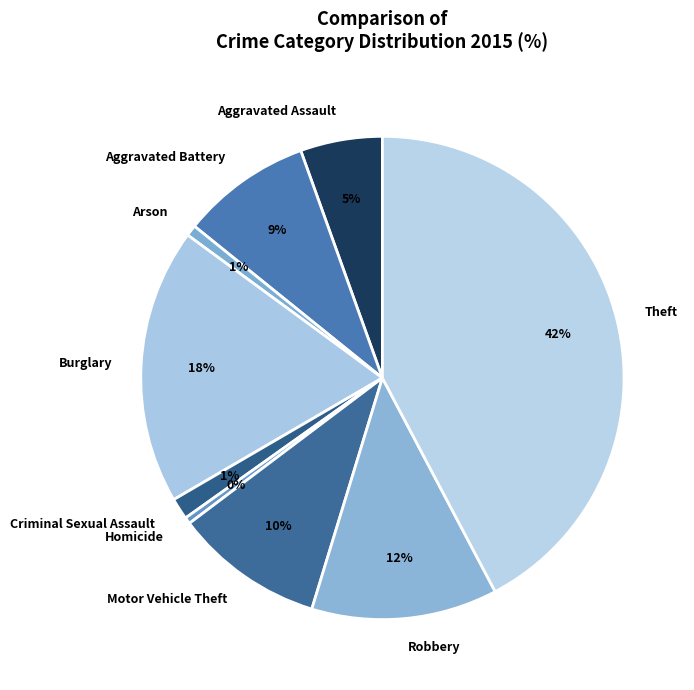

Is it true that Criminal Sexual Assault is 1% of the pie?

True